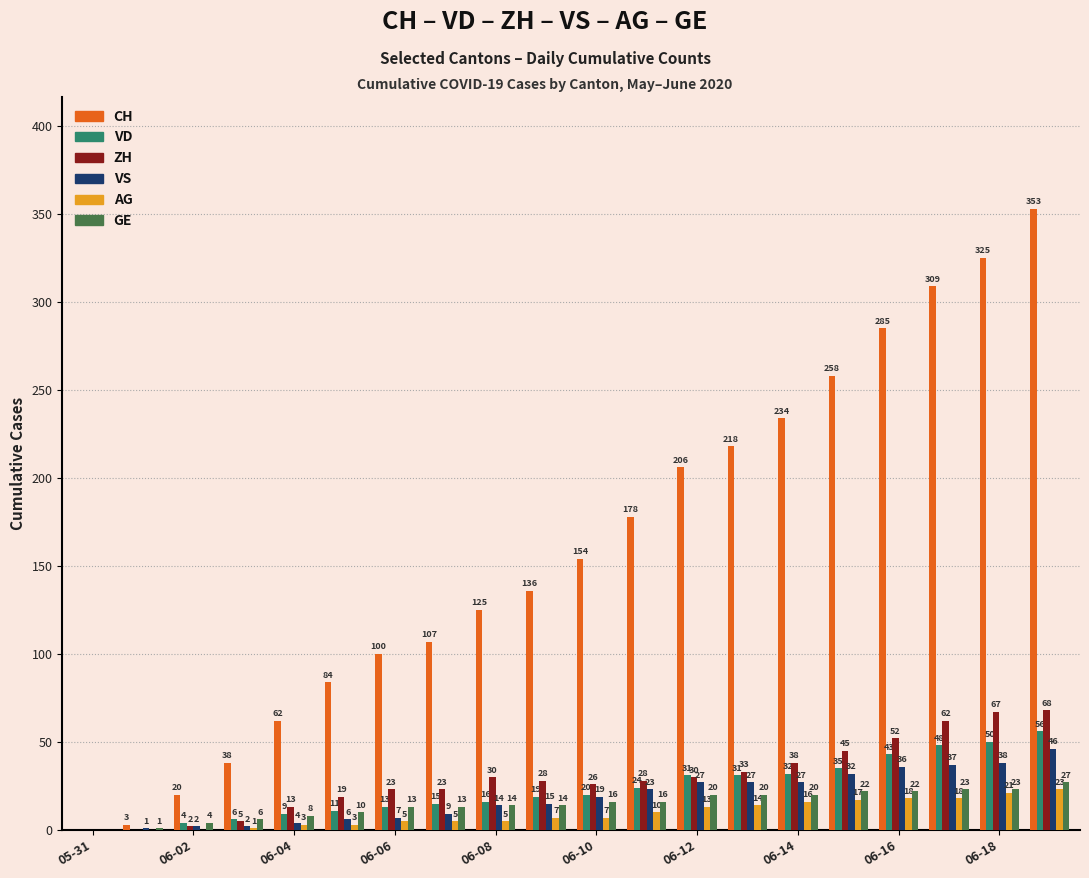

What is the greatest value displayed?

353